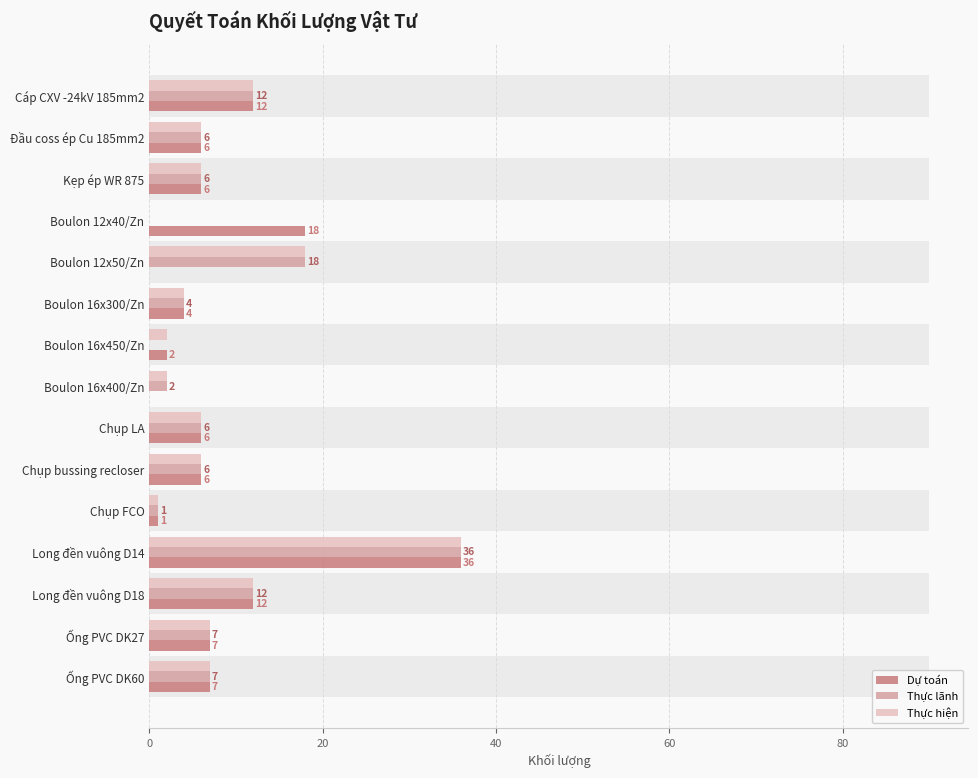

How many series are shown in this chart?

3